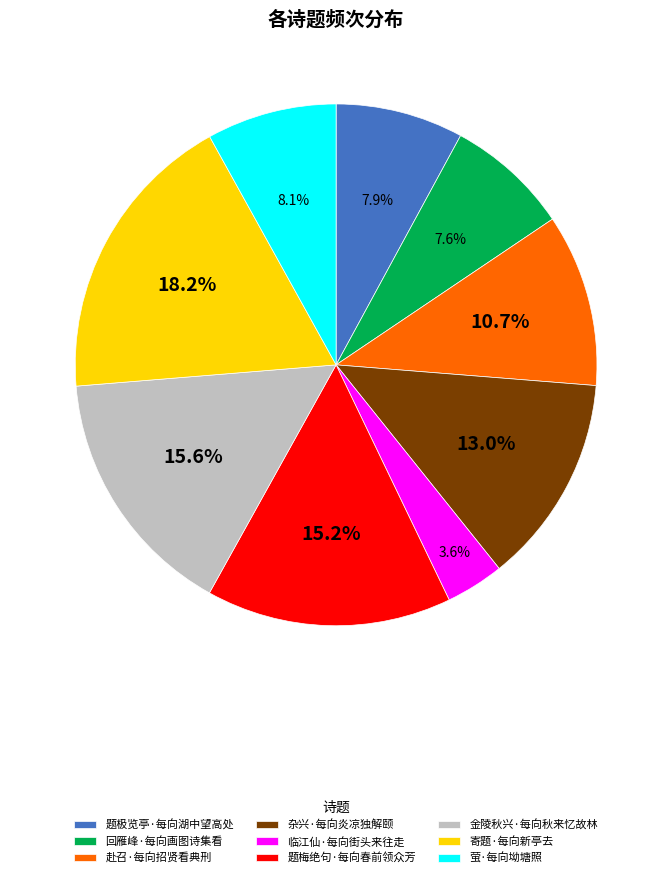

True or false: 寄题·每向新亭去 accounts for 33% of the total.

False